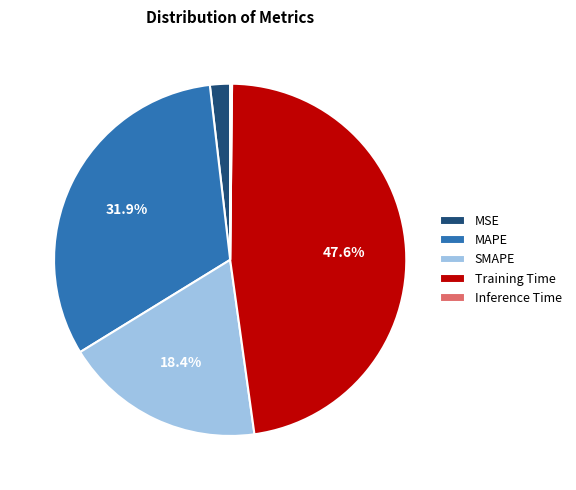

The MAPE slice represents 32% of the pie. True or false?

True